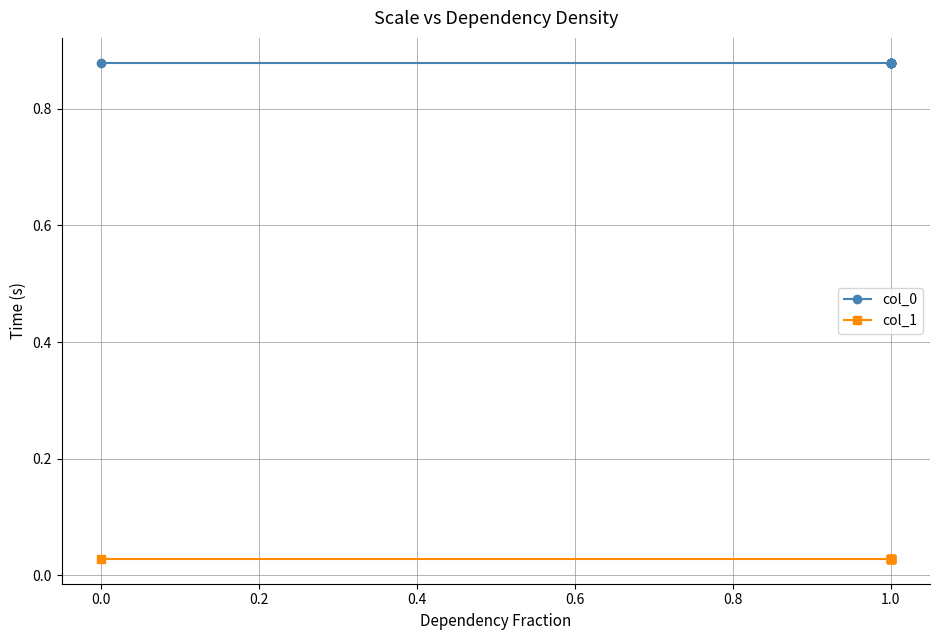

Is it true that col_0 equals 1.6 at 1.0?

False